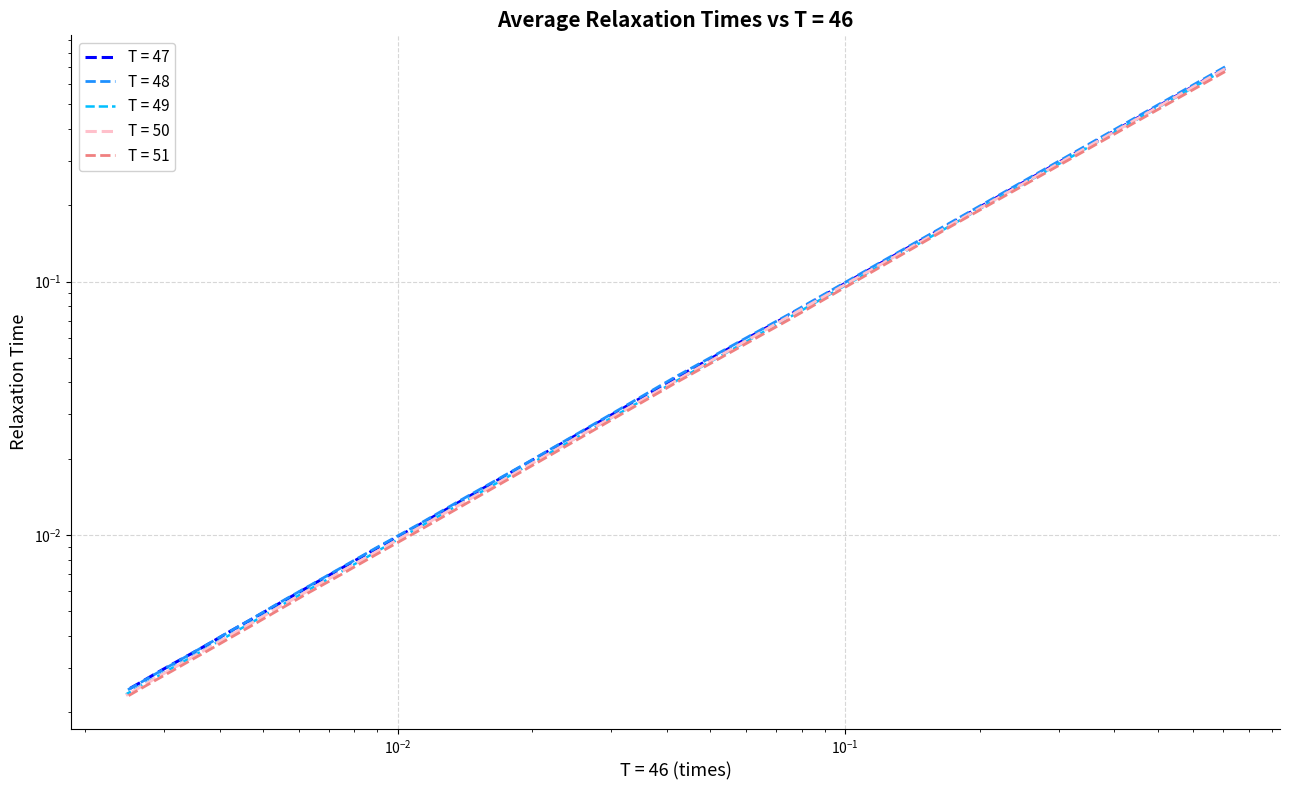

At how many categories does at least one series exceed 0?

20